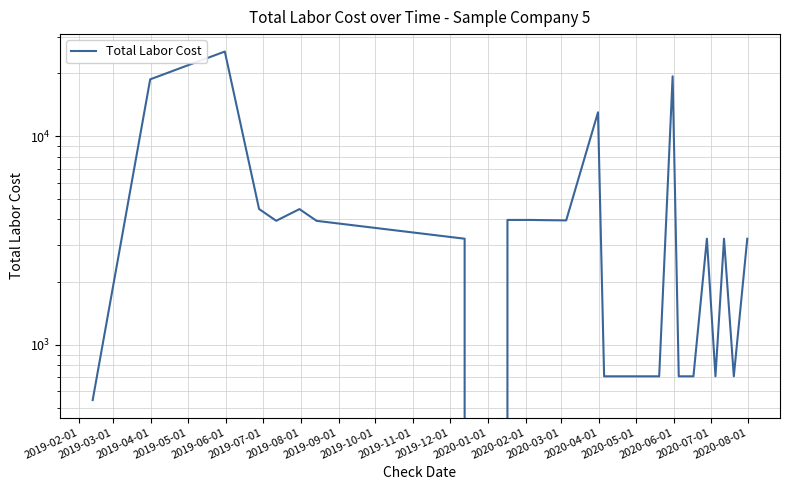

True or false: there are more than 1 points higher than both neighbors.

True